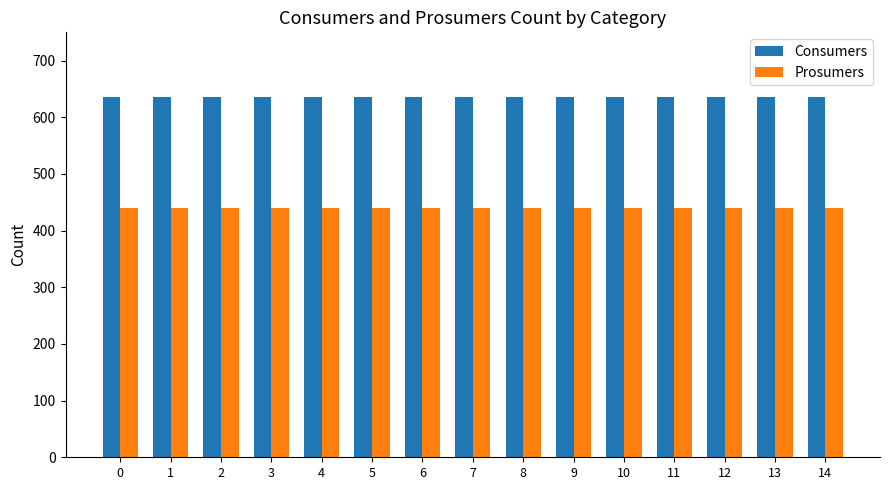

What is the sum of all Prosumers values?

6600